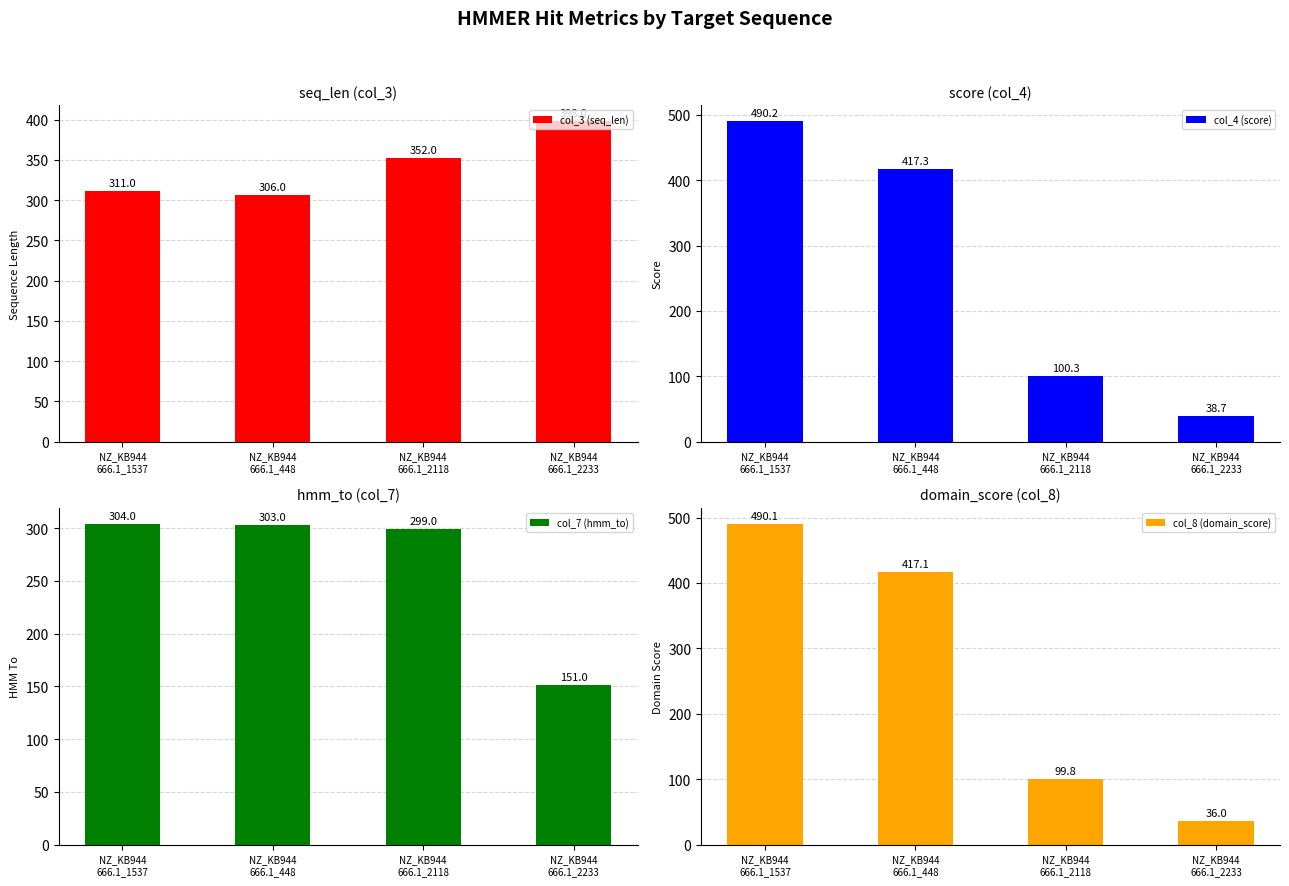

Reading right to left, transcribe all the data shown in this chart.

col_3 (seq_len): NZ_KB944
666.1_2233=398.0	NZ_KB944
666.1_2118=352.0	NZ_KB944
666.1_448=306.0	NZ_KB944
666.1_1537=311.0
col_4 (score): NZ_KB944
666.1_2233=38.7	NZ_KB944
666.1_2118=100.3	NZ_KB944
666.1_448=417.3	NZ_KB944
666.1_1537=490.2
col_7 (hmm_to): NZ_KB944
666.1_2233=151.0	NZ_KB944
666.1_2118=299.0	NZ_KB944
666.1_448=303.0	NZ_KB944
666.1_1537=304.0
col_8 (domain_score): NZ_KB944
666.1_2233=36.0	NZ_KB944
666.1_2118=99.8	NZ_KB944
666.1_448=417.1	NZ_KB944
666.1_1537=490.1